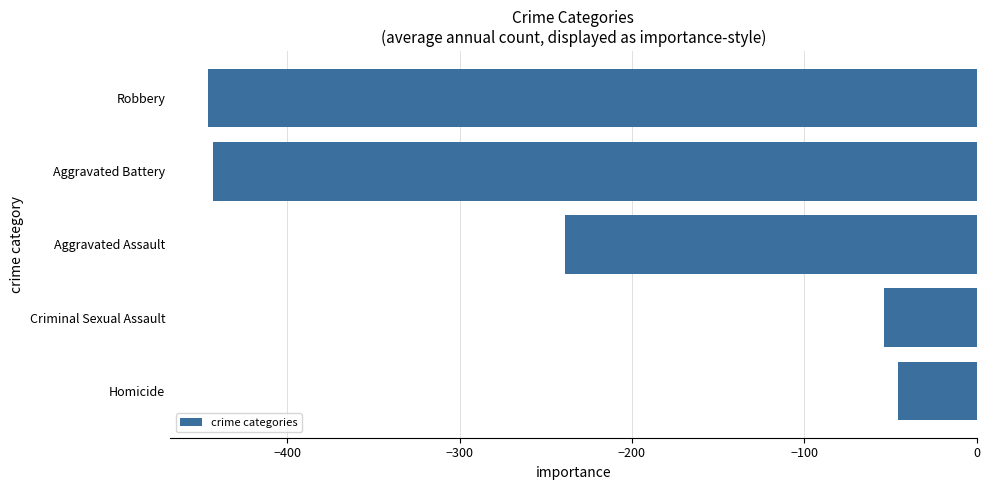

Reading bottom to top, list all the values displayed in this chart.

Homicide=-45.4	Criminal Sexual Assault=-53.9	Aggravated Assault=-238.8	Aggravated Battery=-443.4	Robbery=-445.8